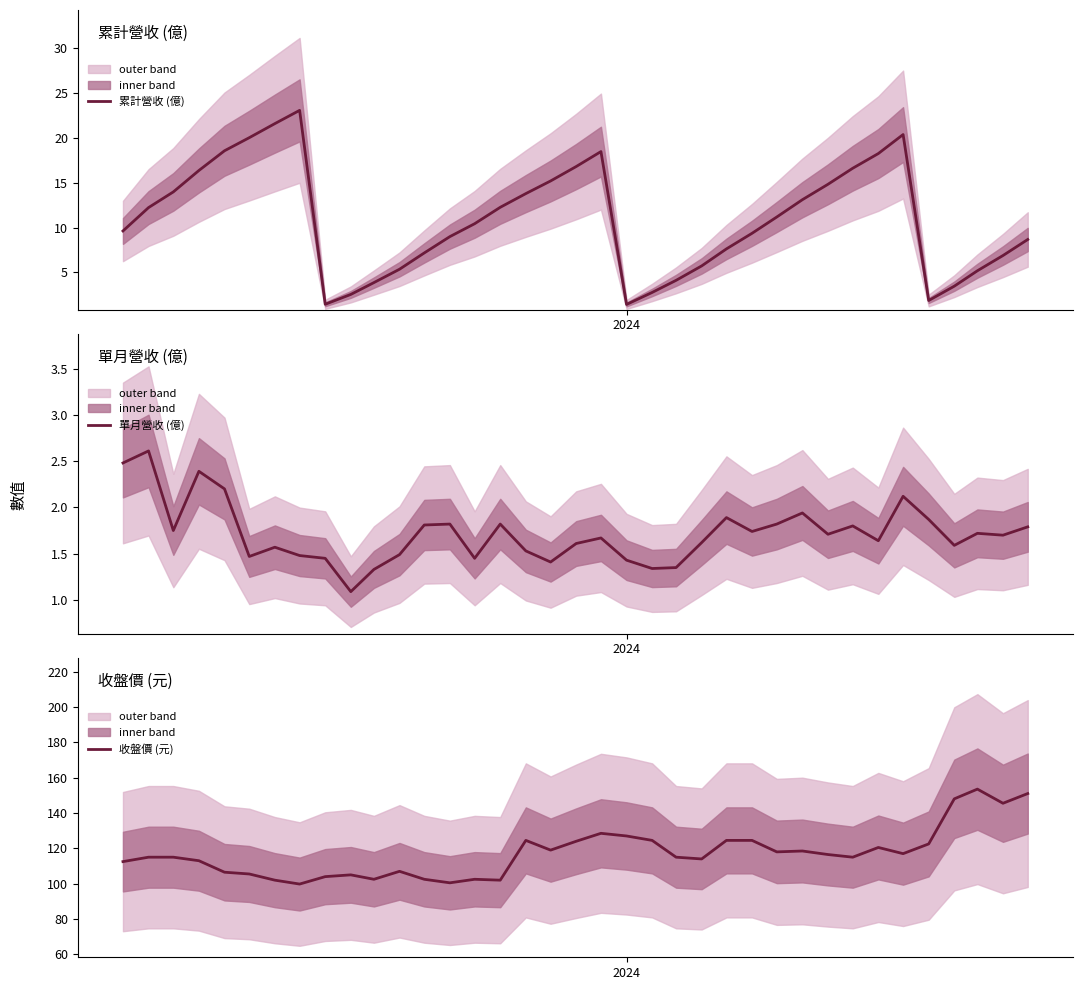

What is the highest value of the 單月營收 (億) series?

2.6